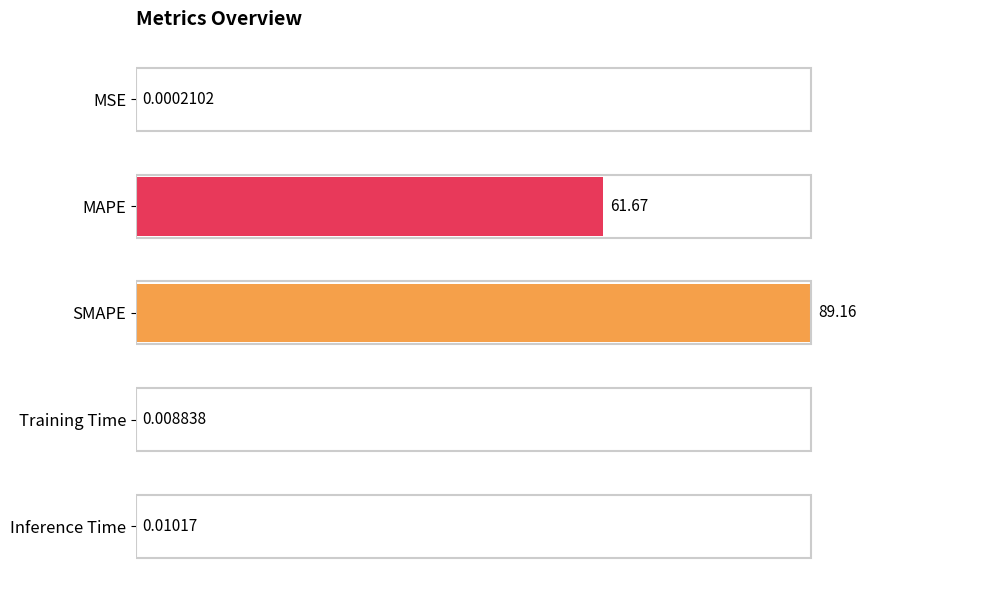

Between Training Time and SMAPE, which is larger?

SMAPE